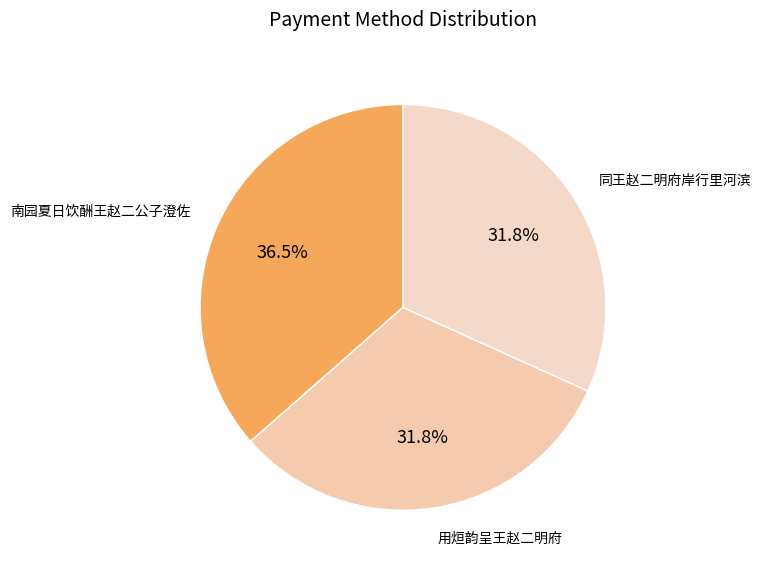

Rank the categories by value from lowest to highest.

用烜韵呈王赵二明府, 同王赵二明府岸行里河滨, 南园夏日饮酬王赵二公子澄佐